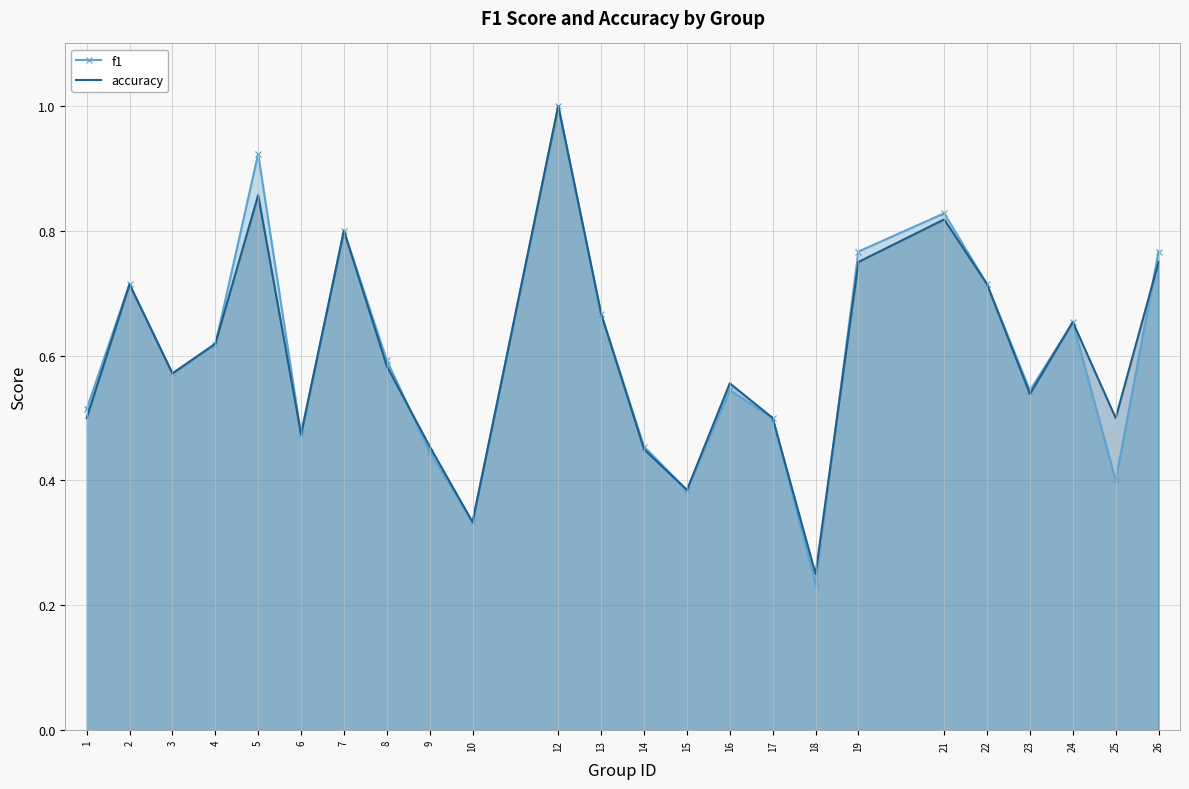

True or false: accuracy has a value of 0.2 at 9.

False